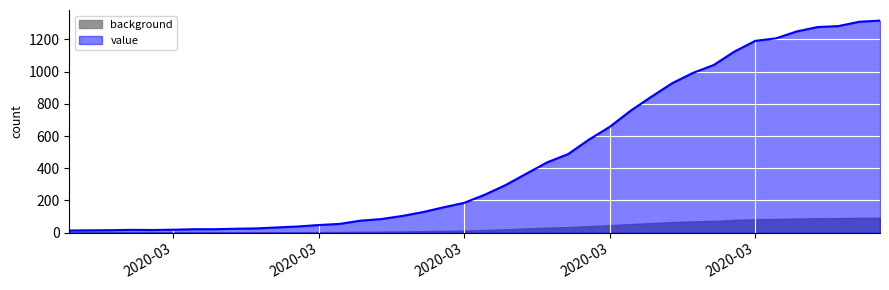

What is the ratio of the value at 2020-03-05 to the value at 2020-03-11?

0.4